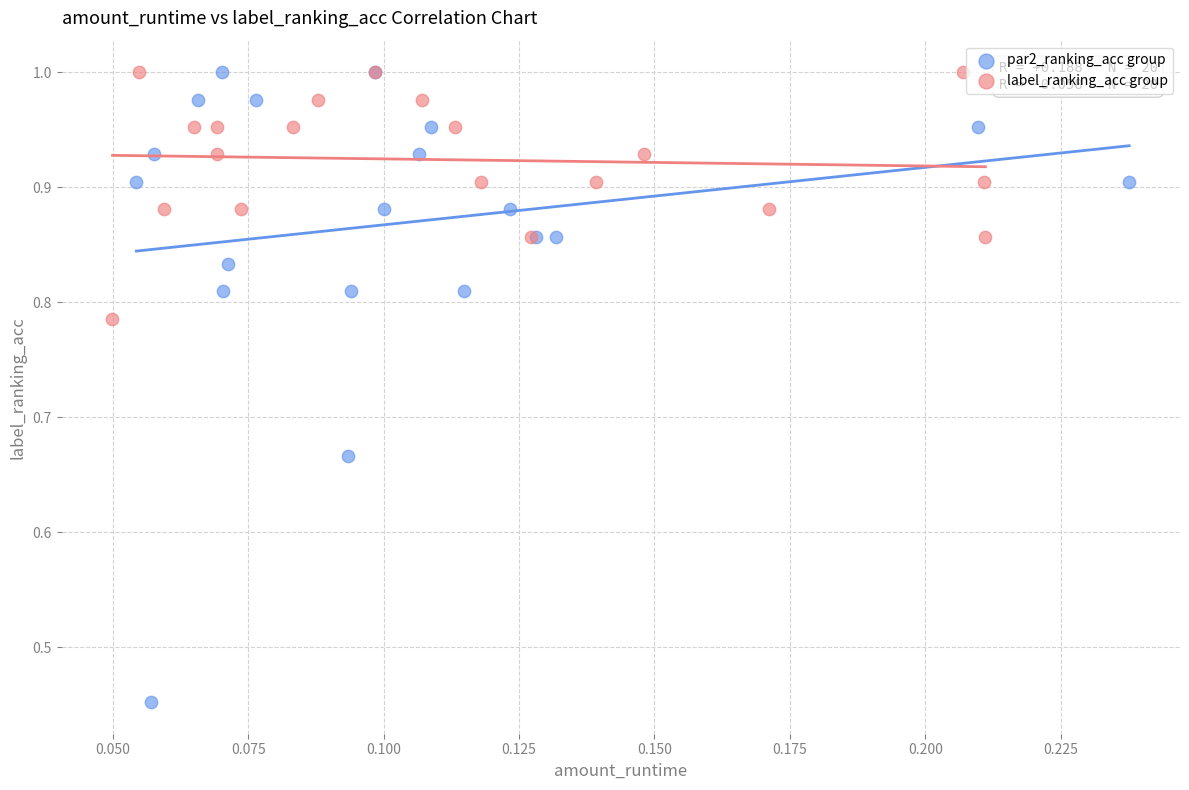

Which series has the widest spread of Y values?

par2_ranking_acc group